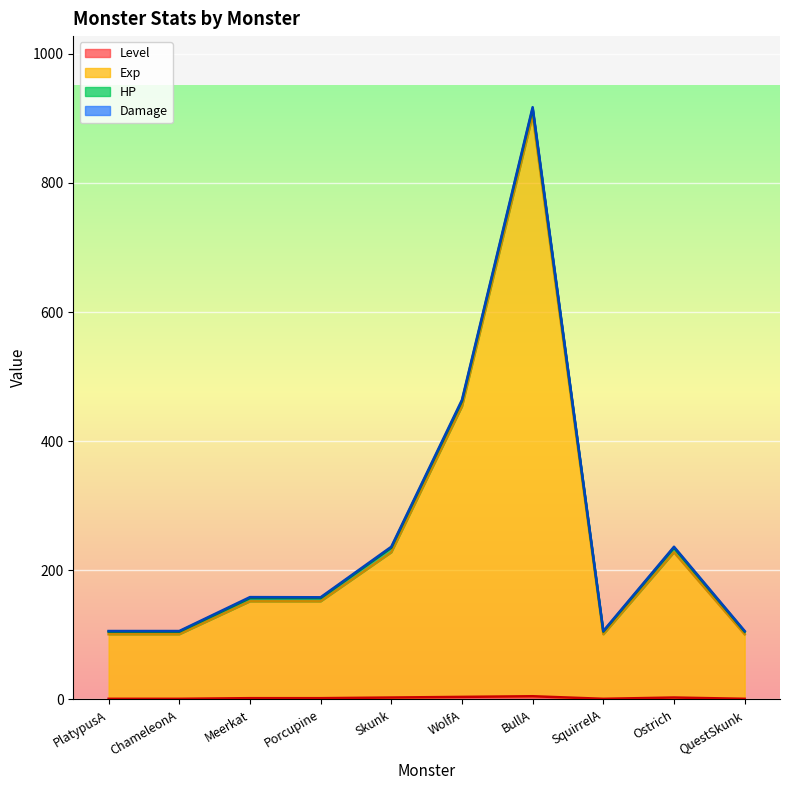

True or false: Exp has a value of 89 at Meerkat.

False